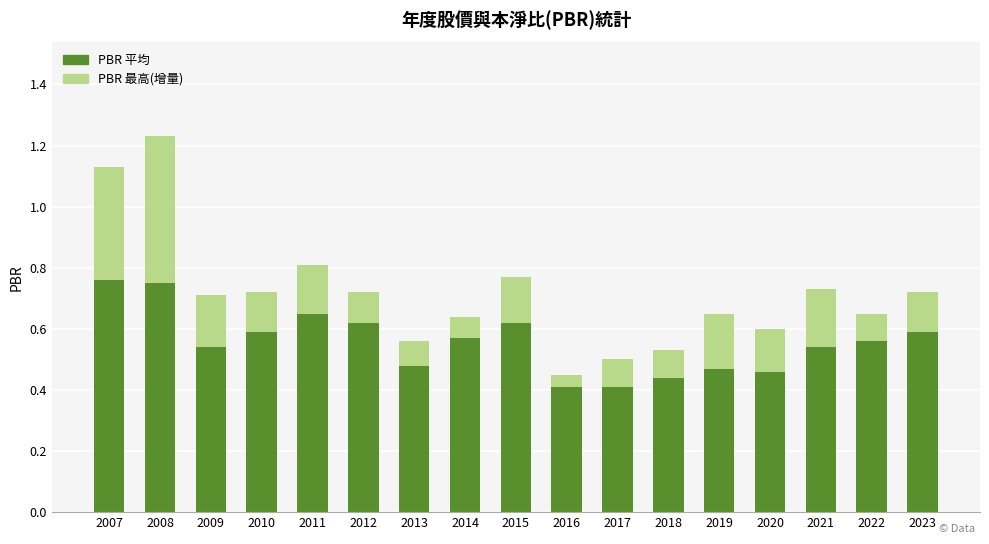

How many PBR 平均 values are between 0 and 1?

17